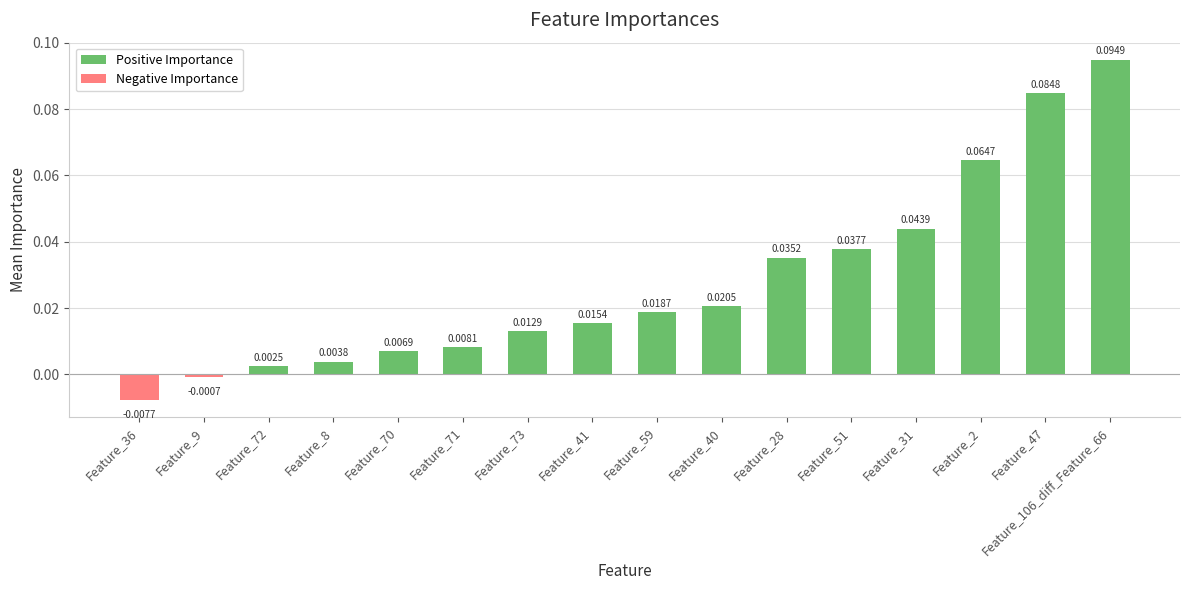

List the labels in order of value, largest first.

Feature_106_diff_Feature_66, Feature_47, Feature_2, Feature_31, Feature_51, Feature_28, Feature_40, Feature_59, Feature_41, Feature_73, Feature_71, Feature_70, Feature_8, Feature_72, Feature_9, Feature_36